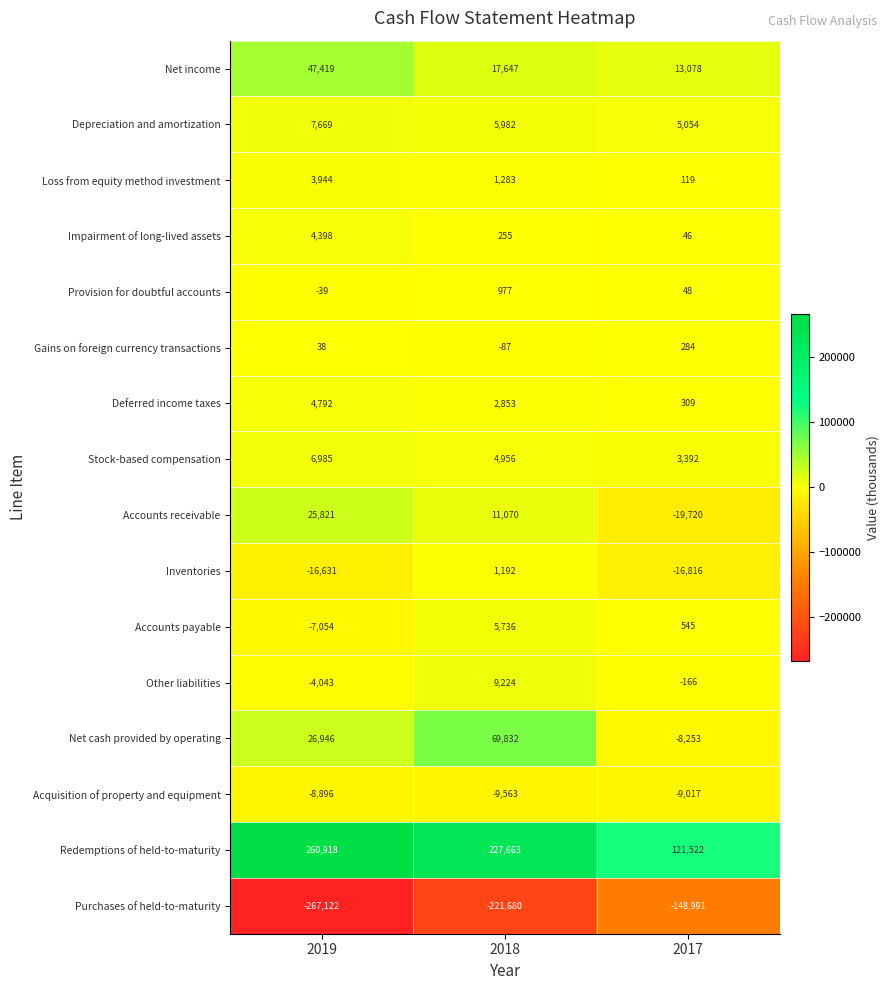

Which series has the largest range (max minus min)?

Redemptions of held-to-maturity